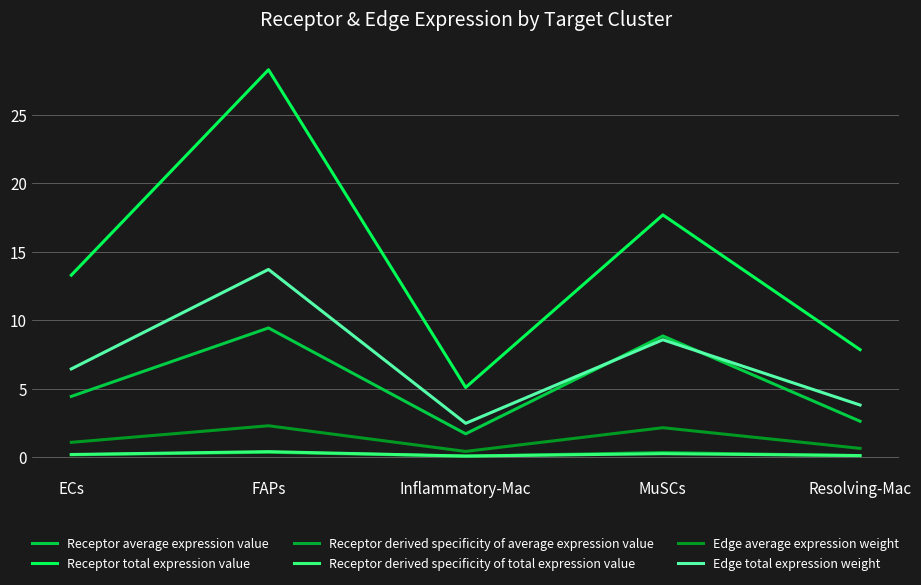

The value of Edge total expression weight at ECs is 6.4. True or false?

True